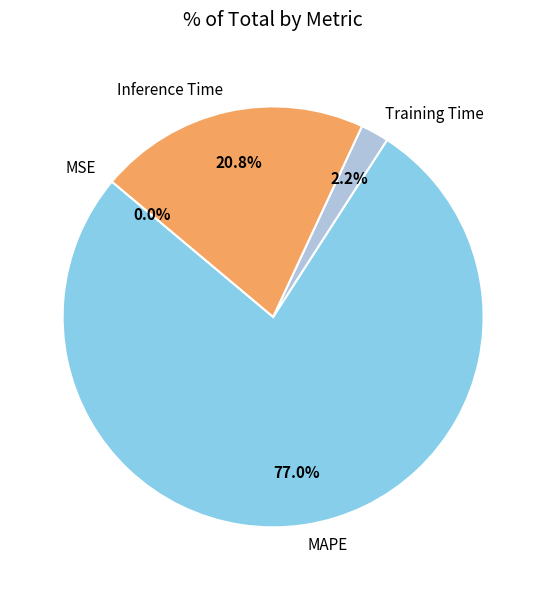

How much of the chart is everything except Inference Time?

79.2%